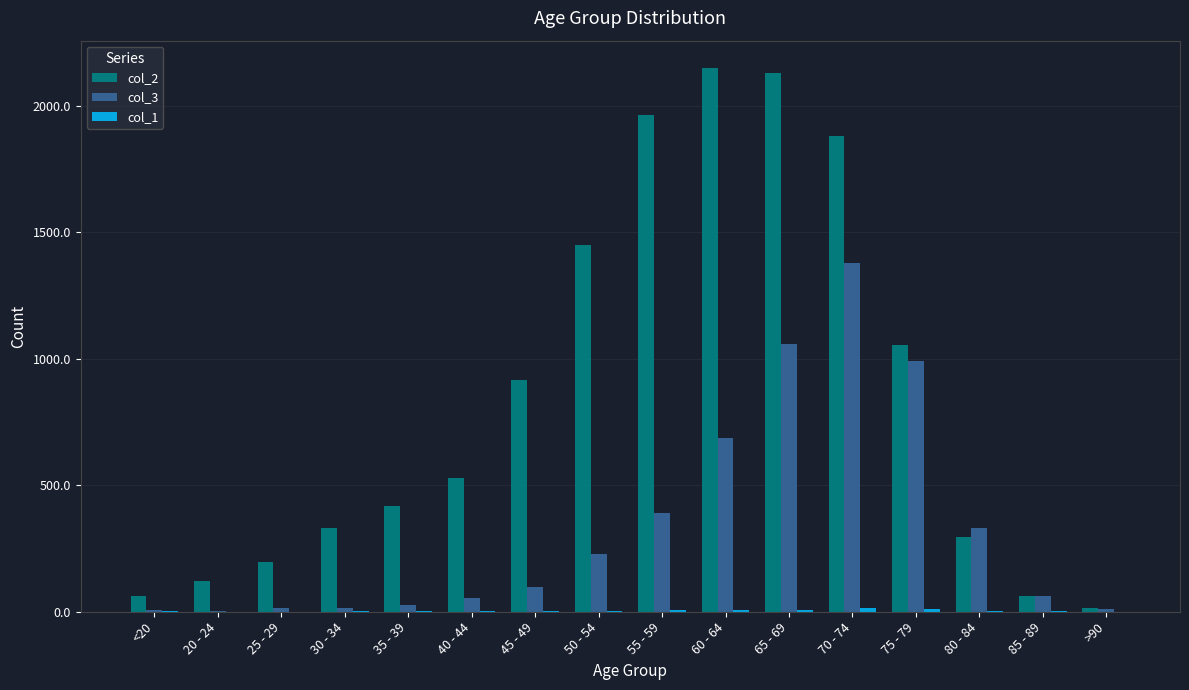

What is the greatest value displayed?

2151